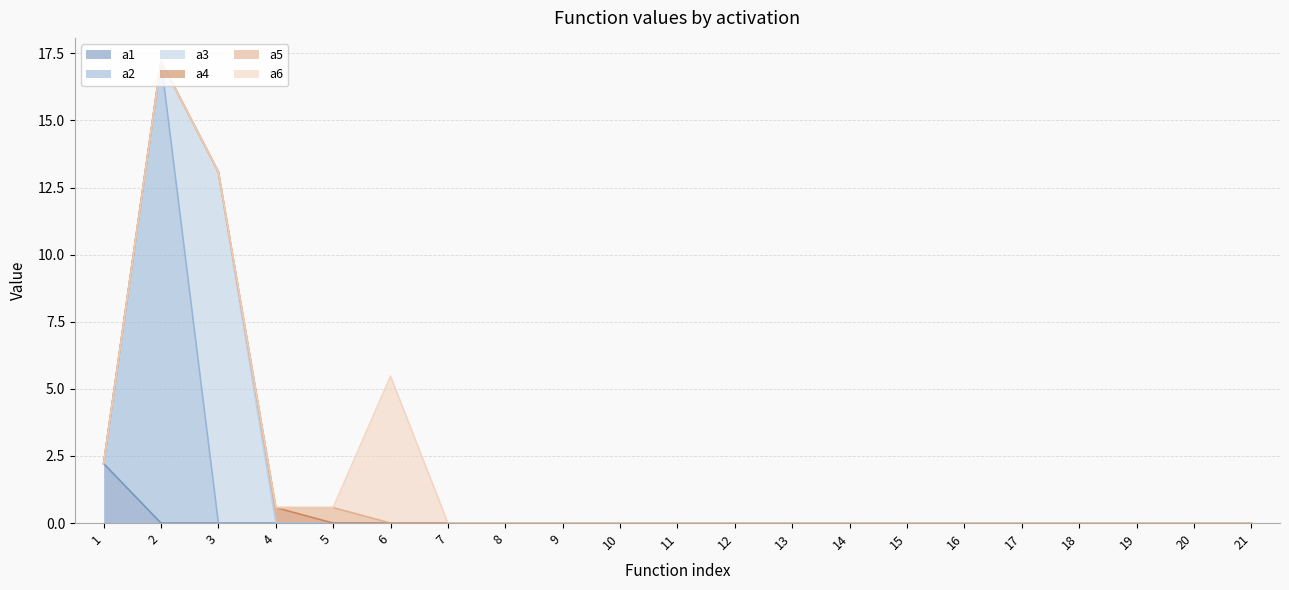

Does the chart display data point markers on the line(s)?

No